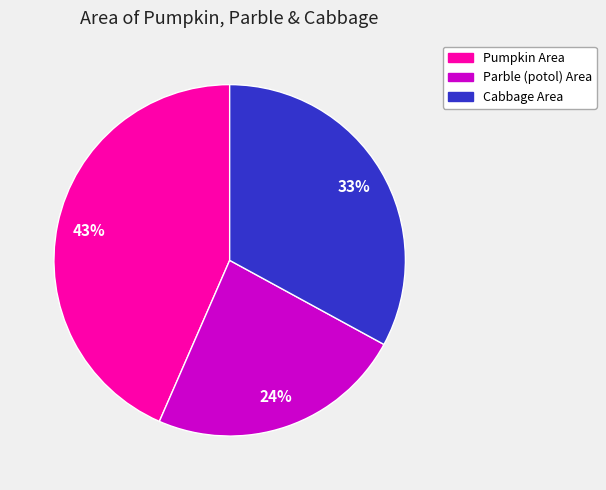

Do Cabbage Area and Pumpkin Area together represent more than half of the pie?

Yes